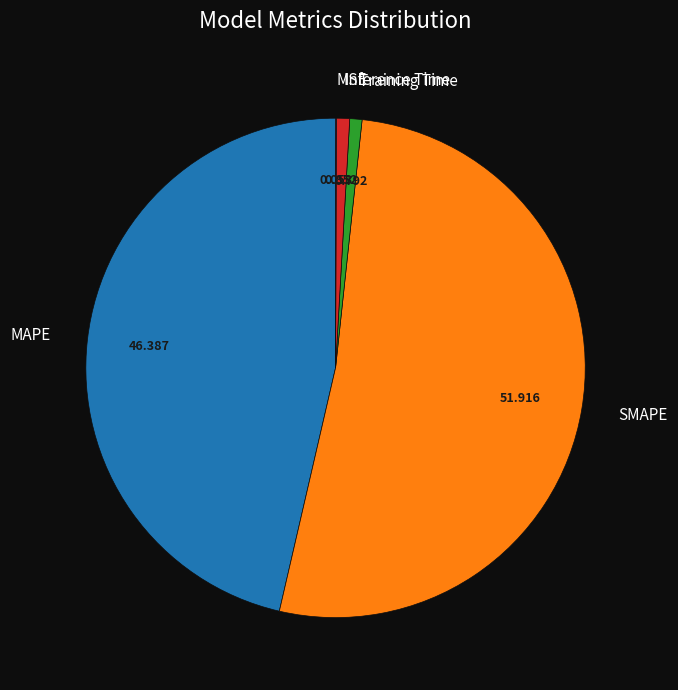

Which category has the biggest portion of the pie?

SMAPE